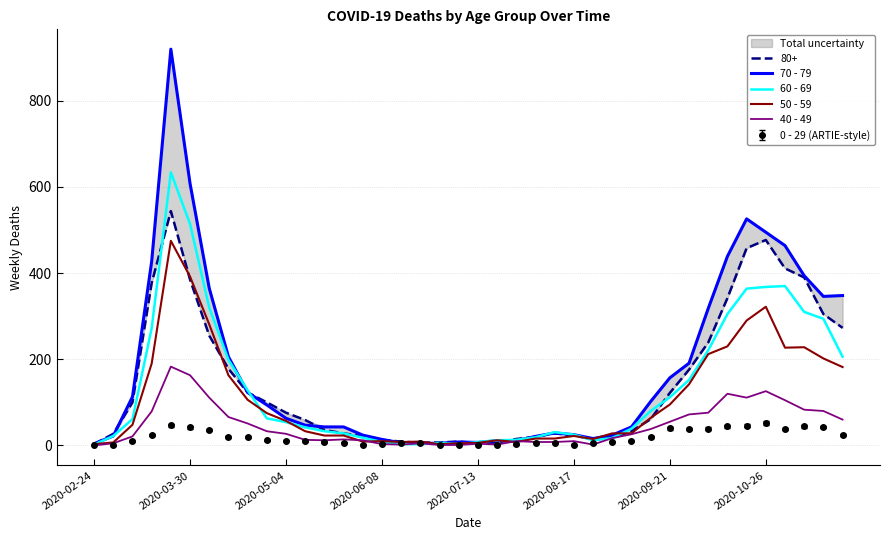

How many data points in 70 - 79 are above 63?

19